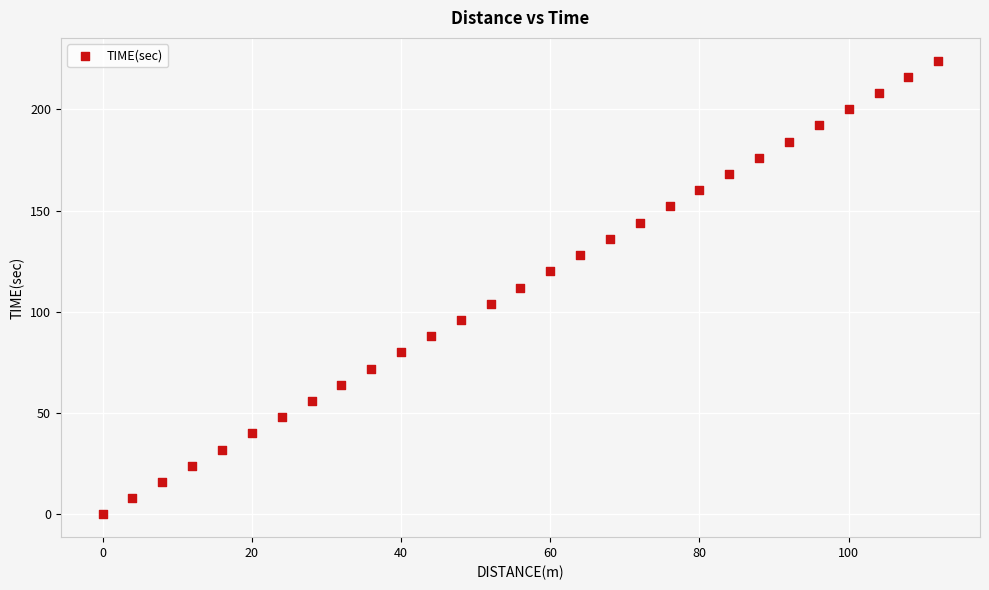

What is the range of Y values (max minus min)?

224